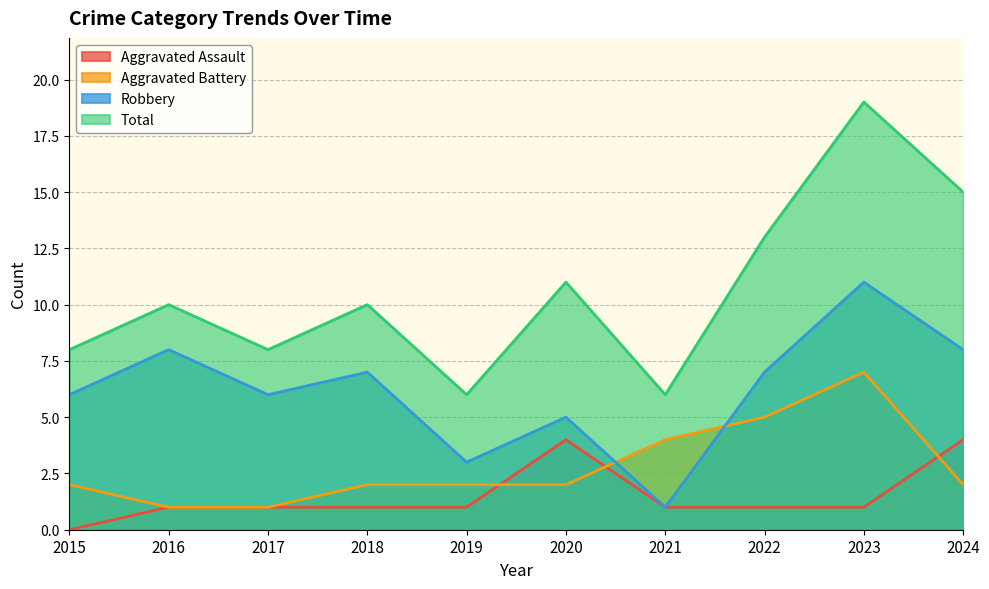

Where is the first local maximum for Aggravated Assault?

2020